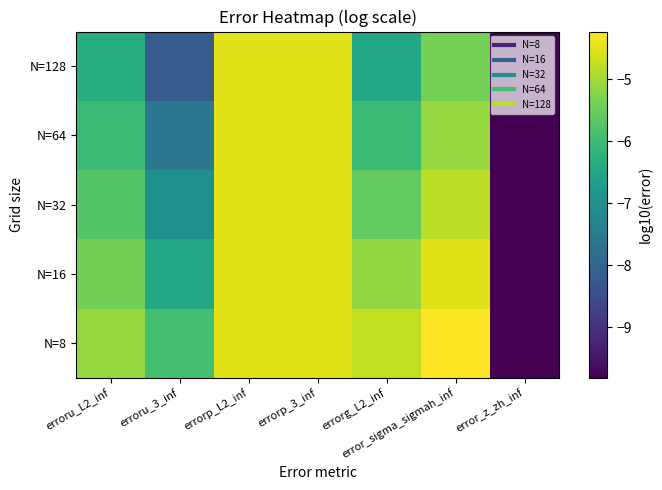

Between erroru_3_inf and errorg_L2_inf, which is larger?

errorg_L2_inf